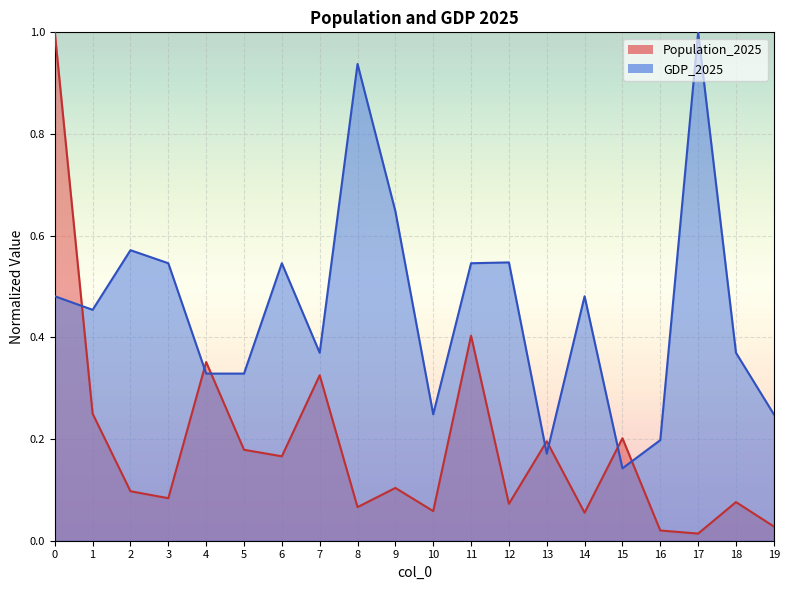

Between which two adjacent categories do GDP_2025 and Population_2025 first intersect?

0 and 1